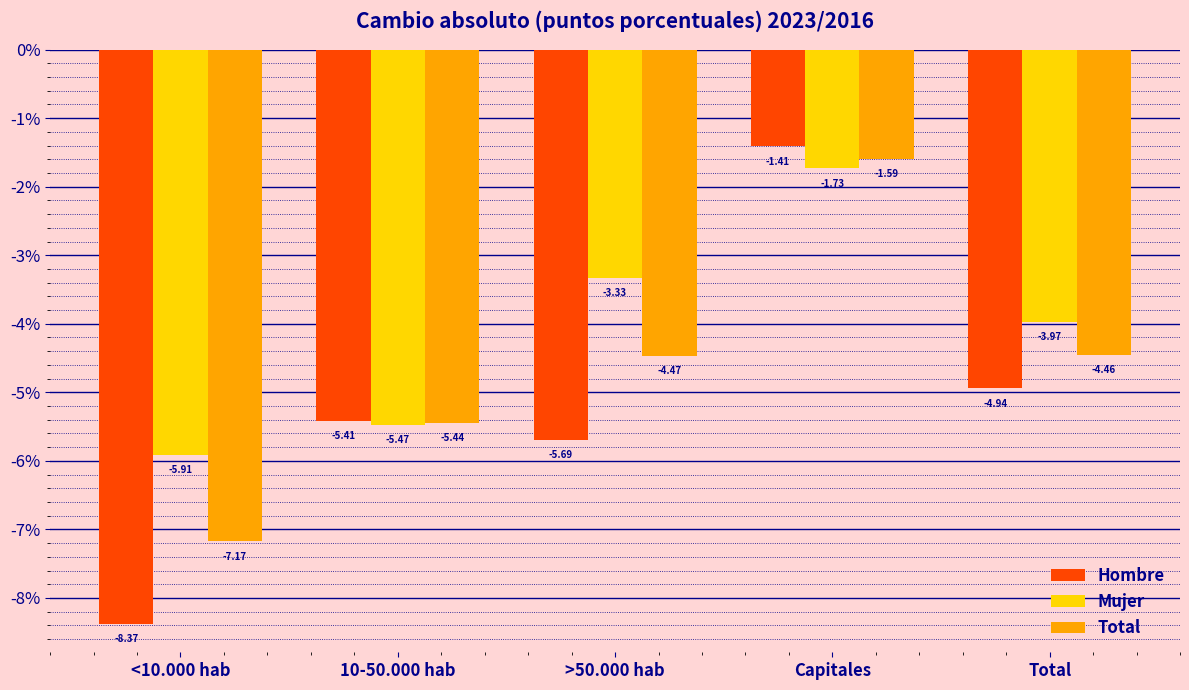

Which category has the highest value across all series?

Capitales